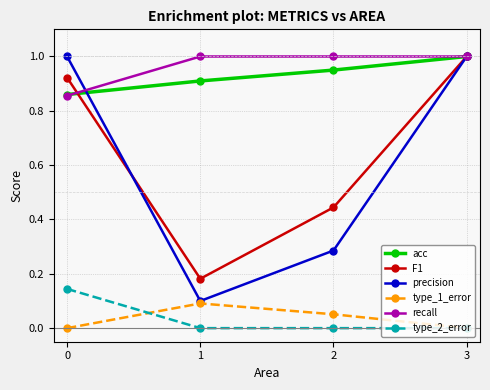

At 2, list the series in order from smallest to largest.

type_2_error, type_1_error, precision, F1, acc, recall